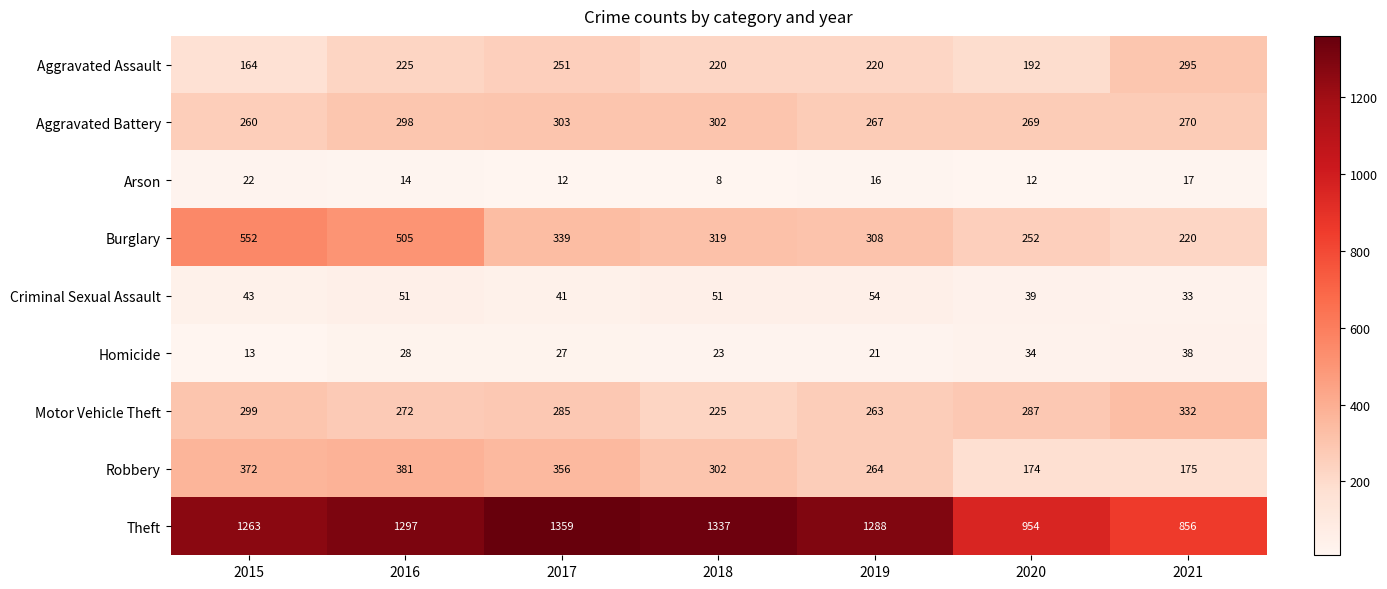

What is the total value across all series at 2018?

2787